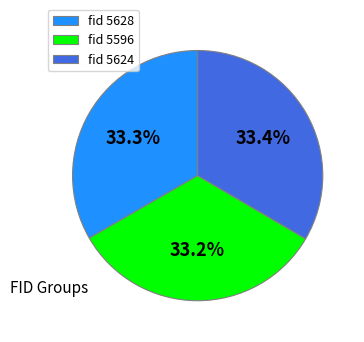

Is the sum of fid 5624 and fid 5596 greater than half?

Yes